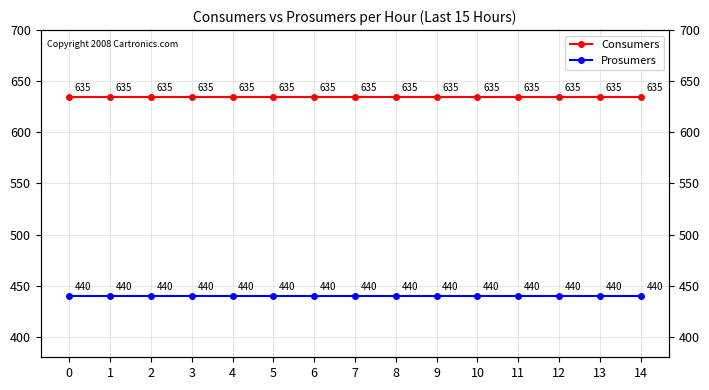

True or false: Prosumers has more than 0 interior local peaks.

False